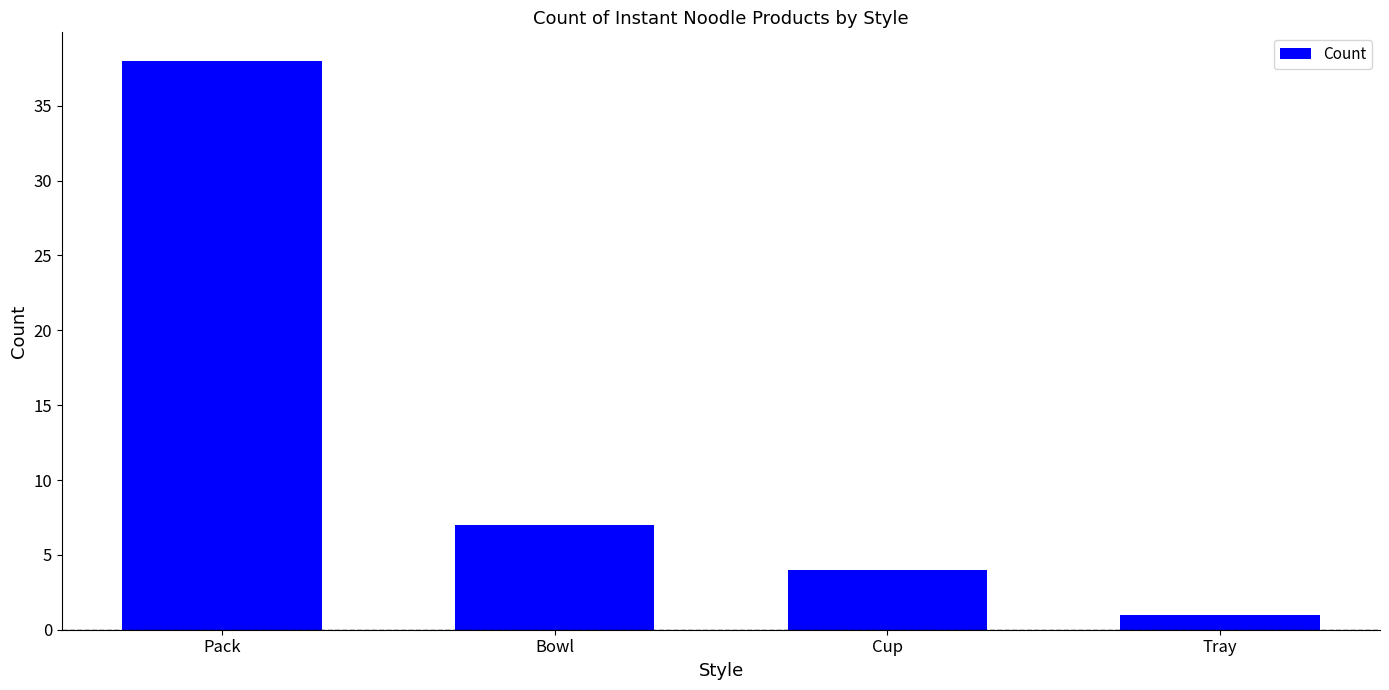

What is the smallest value displayed?

1